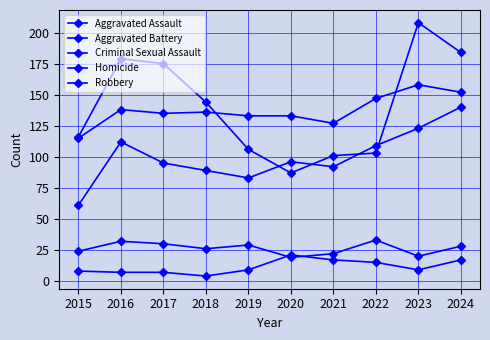

What is the sum of all Criminal Sexual Assault values?

263